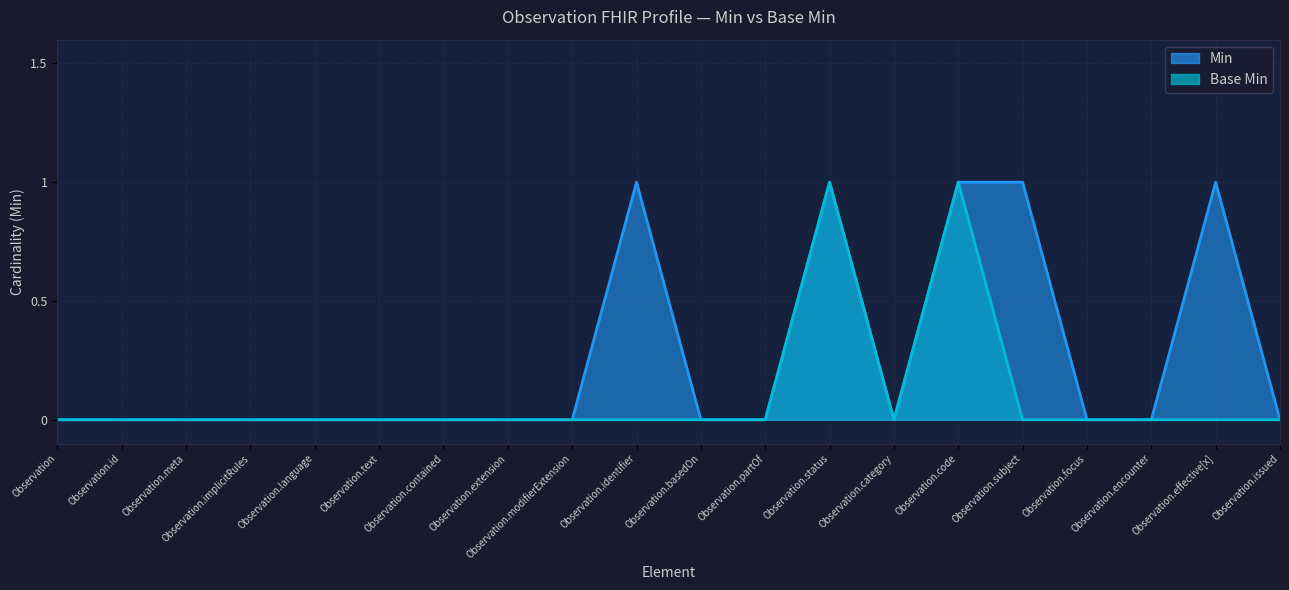

What is the difference between the maximum and minimum values in the Base Min series?

1